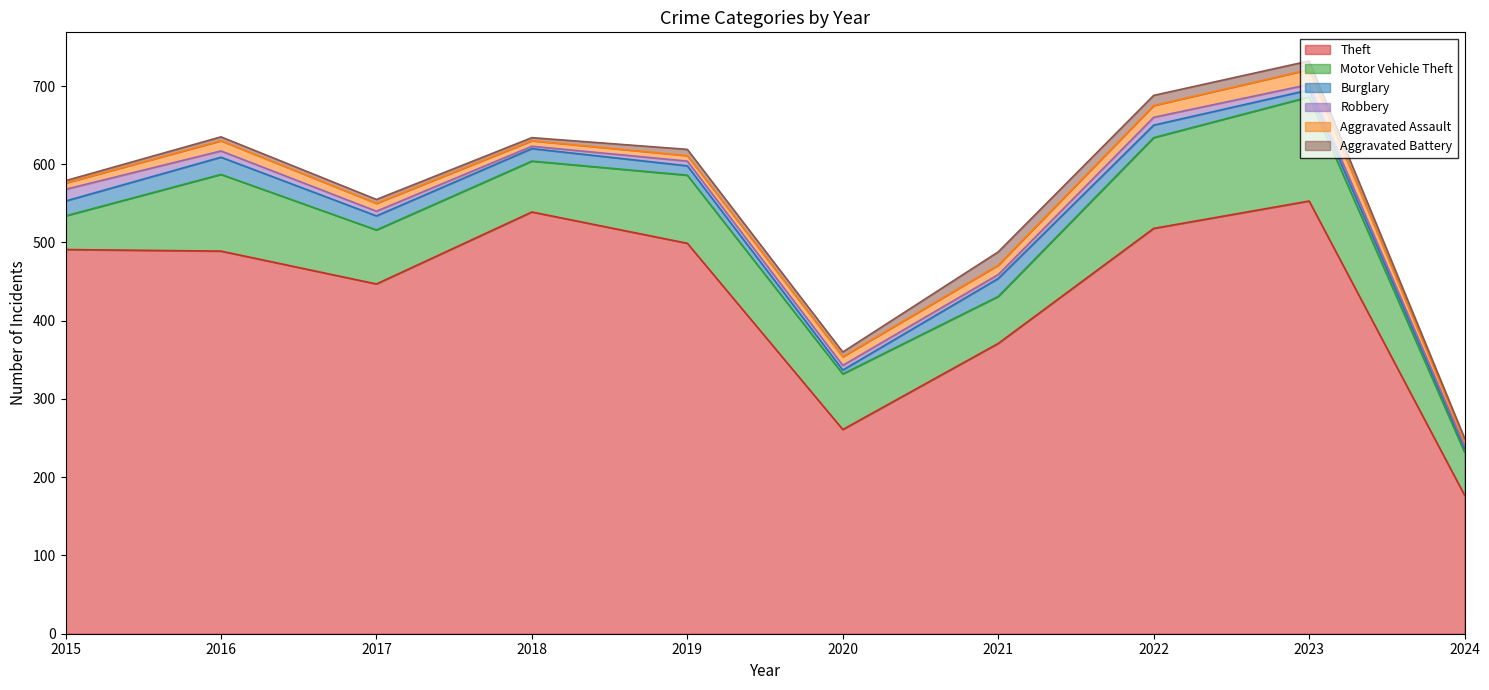

The Theft series shows 489 at 2016. True or false?

True